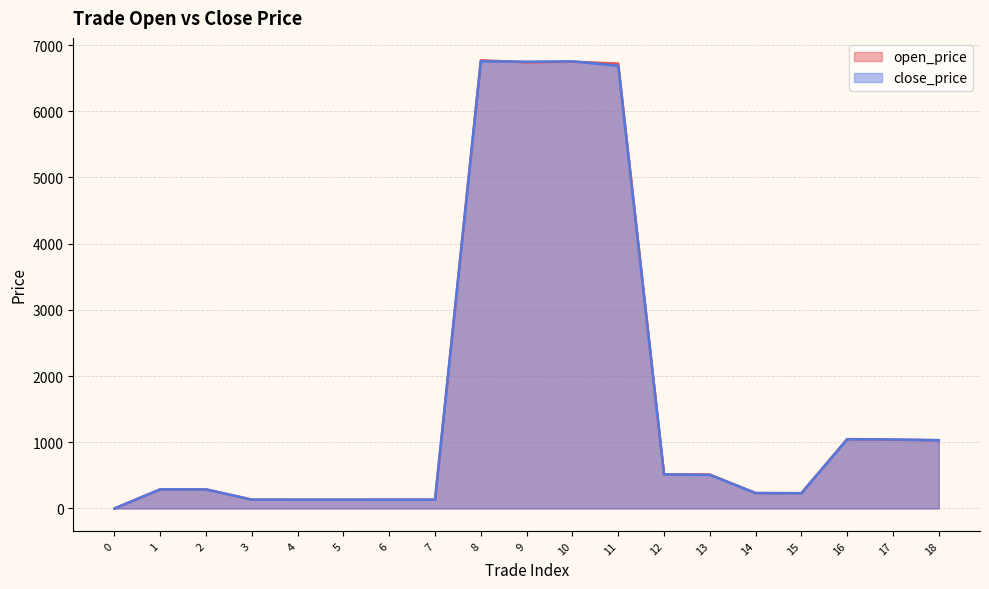

Reading left to right, transcribe all the data shown in this chart.

open_price: 0=0.0	1=289.9	2=288.9	3=133.8	4=132.9	5=132.7	6=132.6	7=132.5	8=6770.0	9=6740.0	10=6749.0	11=6720.0	12=516.6	13=513.0	14=233.1	15=232.2	16=1048.4	17=1039.4	18=1032.2
close_price: 0=0.0	1=289.4	2=287.8	3=133.4	4=133.6	5=133.3	6=132.9	7=132.1	8=6755.0	9=6749.0	10=6754.0	11=6687.0	12=515.1	13=506.8	14=233.0	15=229.8	16=1045.4	17=1042.6	18=1030.6